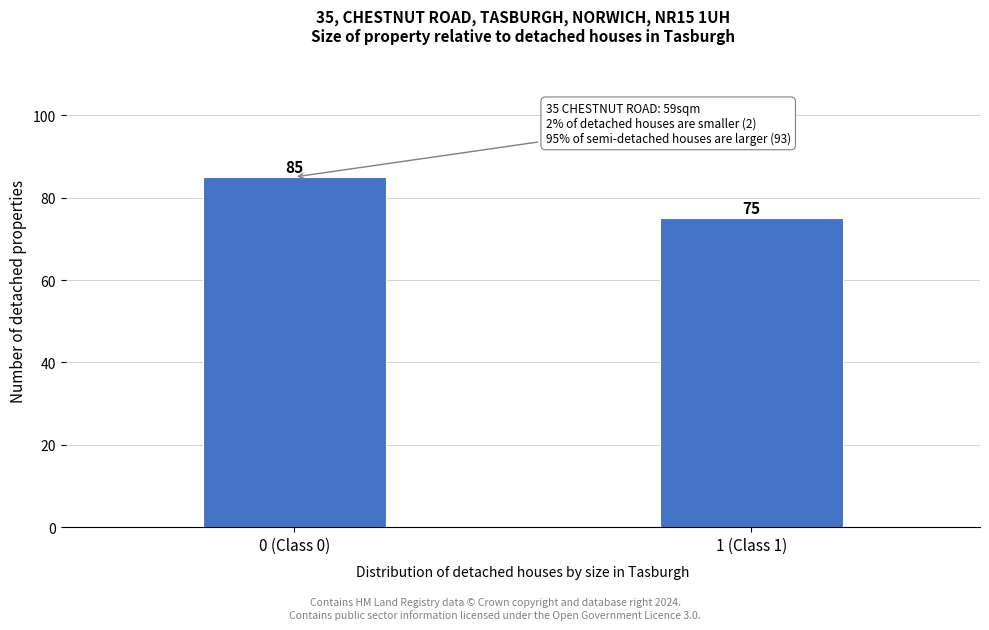

Reading right to left, what are all the values shown in this chart?

1 (Class 1)=75	0 (Class 0)=85